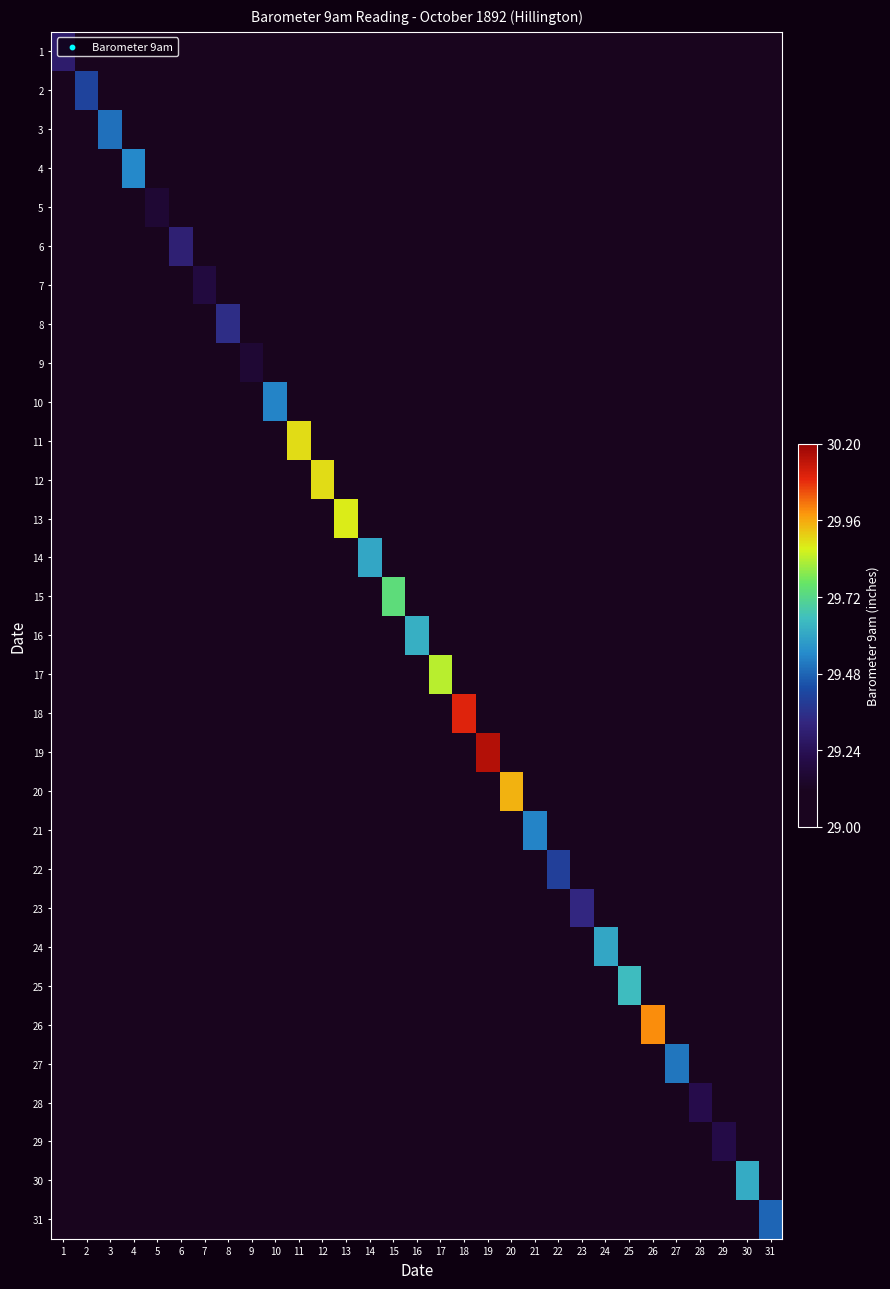

At which category is the sum across all series the highest?

19